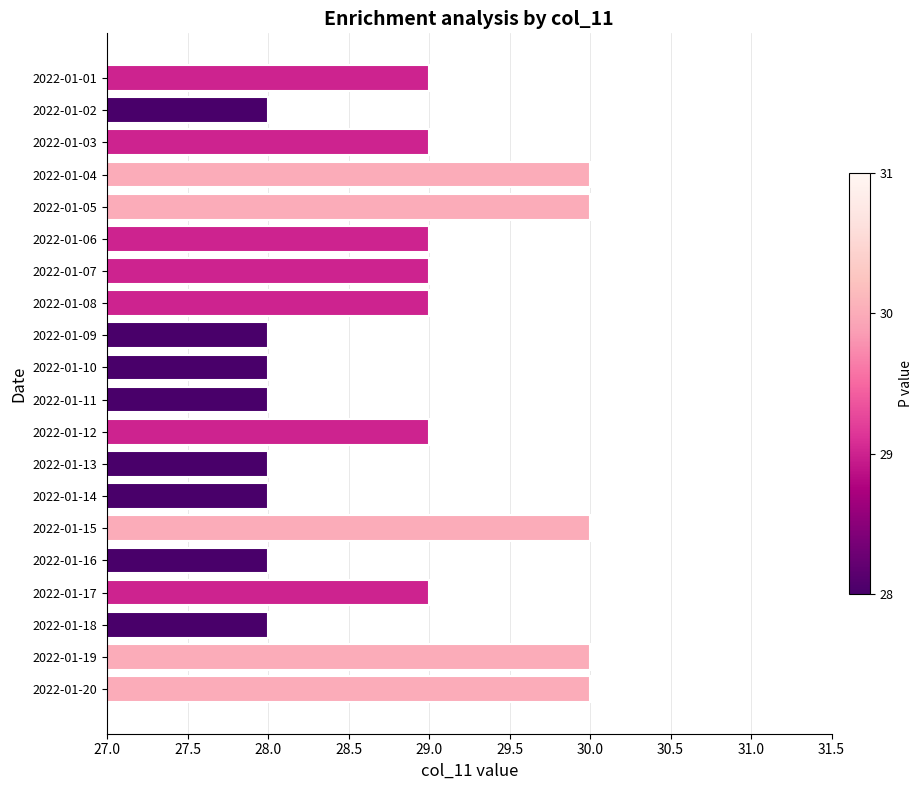

The value at 2022-01-17 is 29. True or false?

True